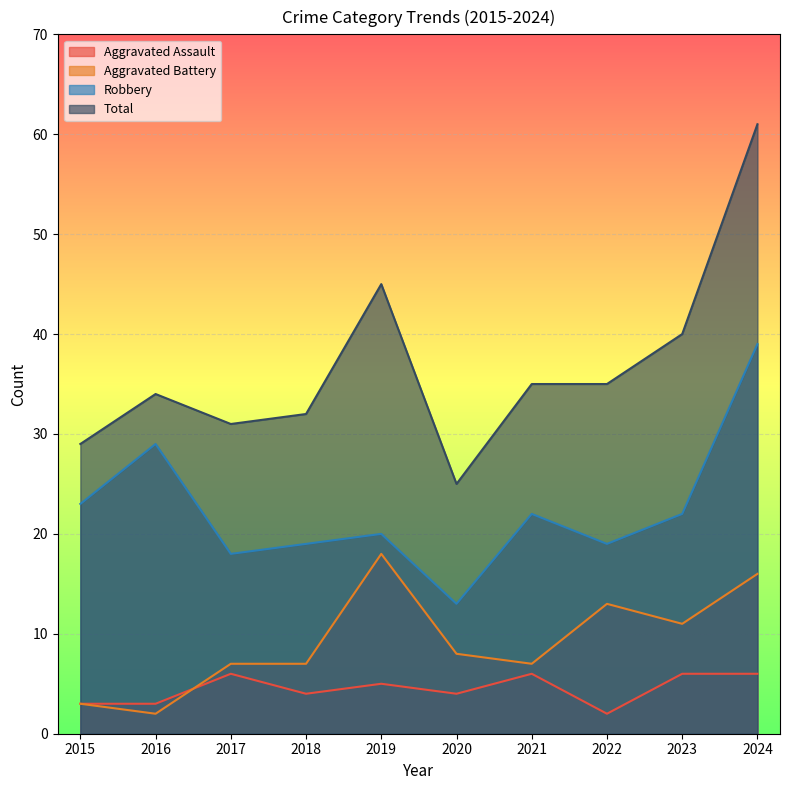

At which category does Robbery reach its first local peak?

2016